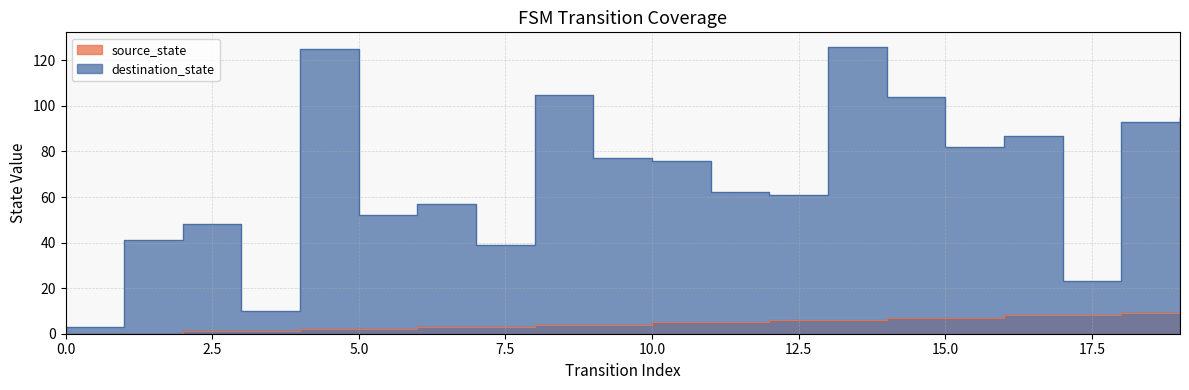

Is it true that destination_state equals 62 at 11?

True